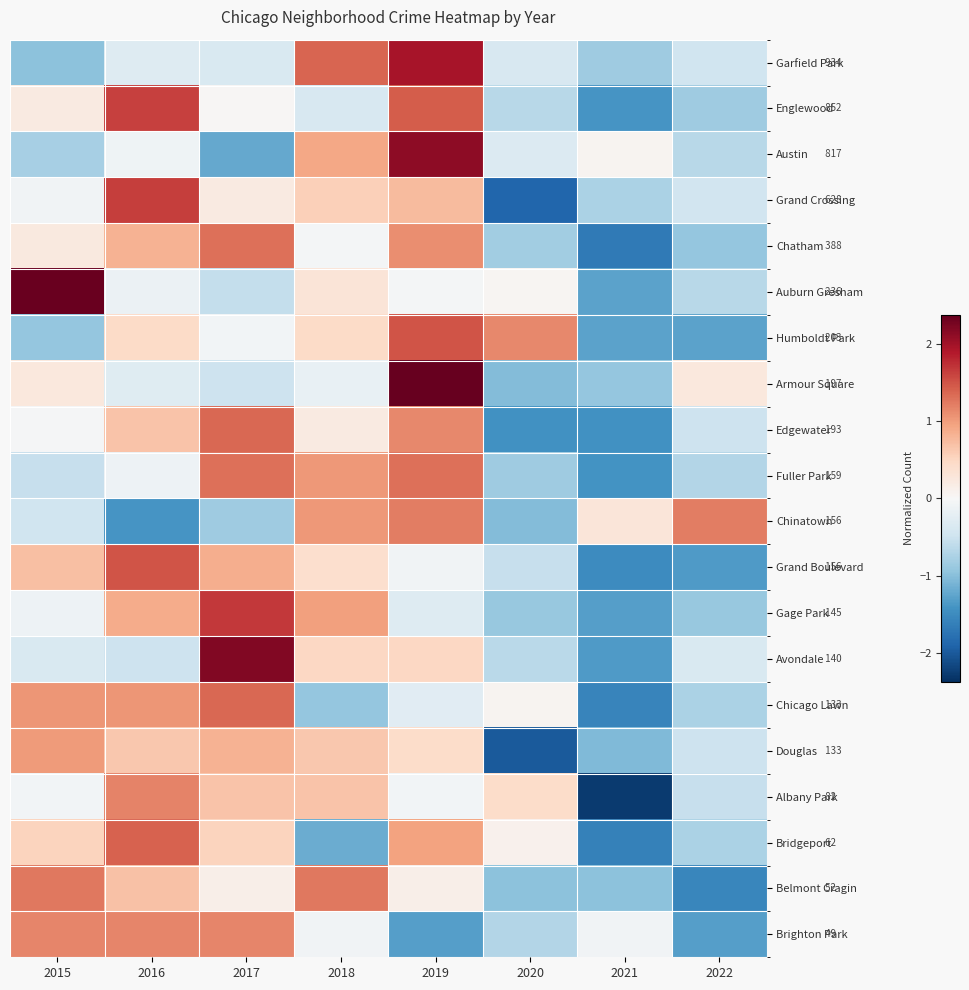

How many values in Gage Park are below zero?

5